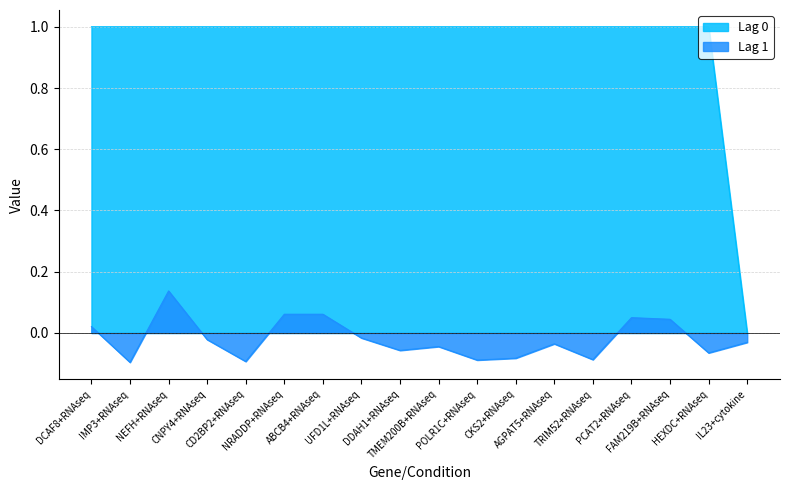

Reading left to right, extract all data points from this chart.

Lag 0: DCAF8+RNAseq=1.0	IMP3+RNAseq=1.0	NEFH+RNAseq=1.0	CNPY4+RNAseq=1.0	CD2BP2+RNAseq=1.0	NRADDP+RNAseq=1.0	ABCB4+RNAseq=1.0	UFD1L+RNAseq=1.0	DDAH1+RNAseq=1.0	TMEM200B+RNAseq=1.0	POLR1C+RNAseq=1.0	CKS2+RNAseq=1.0	AGPAT5+RNAseq=1.0	TRIM52+RNAseq=1.0	PCAT2+RNAseq=1.0	FAM219B+RNAseq=1.0	HEXDC+RNAseq=1.0	IL23+cytokine=0.0
Lag 1: DCAF8+RNAseq=0.0	IMP3+RNAseq=-0.1	NEFH+RNAseq=0.1	CNPY4+RNAseq=-0.0	CD2BP2+RNAseq=-0.1	NRADDP+RNAseq=0.1	ABCB4+RNAseq=0.1	UFD1L+RNAseq=-0.0	DDAH1+RNAseq=-0.1	TMEM200B+RNAseq=-0.0	POLR1C+RNAseq=-0.1	CKS2+RNAseq=-0.1	AGPAT5+RNAseq=-0.0	TRIM52+RNAseq=-0.1	PCAT2+RNAseq=0.1	FAM219B+RNAseq=0.0	HEXDC+RNAseq=-0.1	IL23+cytokine=-0.0